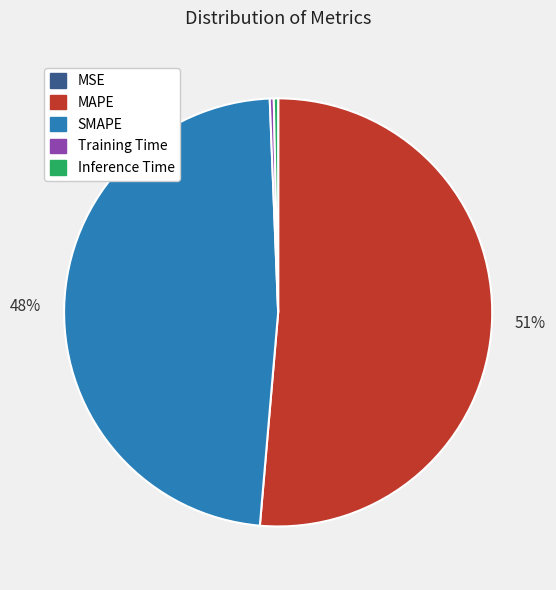

To the nearest percent, what is the average slice percentage?

20%